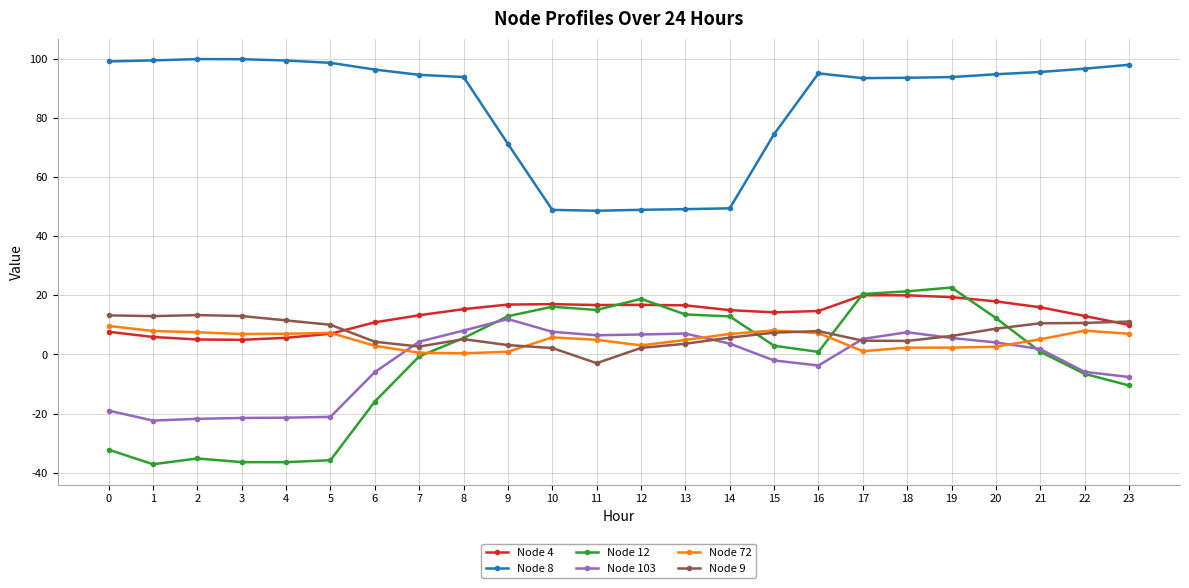

At which category does Node 12 reach its first local peak?

2